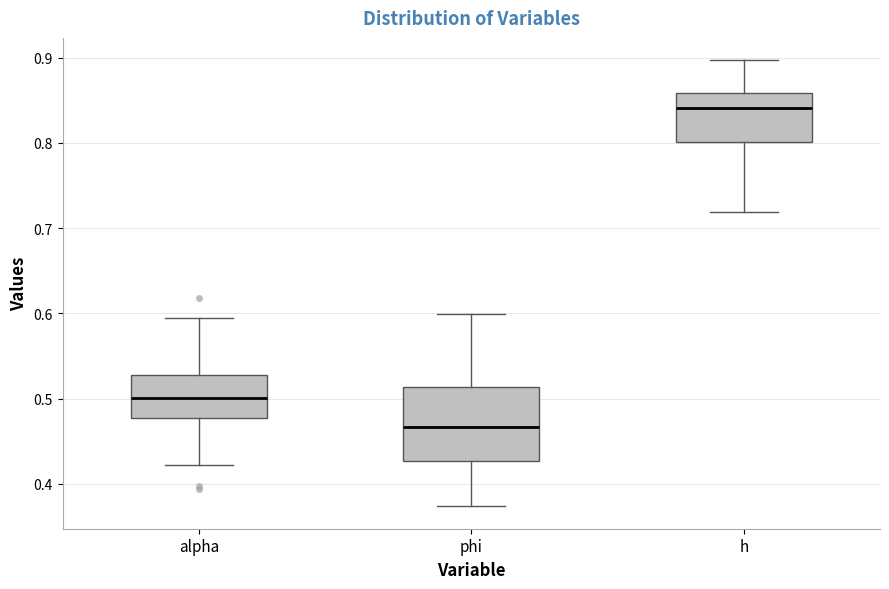

Reading left to right, read every box against the y-axis: the position of its median line, the range the box covers, and the ends of its whiskers. The values are not printed on the chart, so give them approximately, as read against the axis.

alpha: median 0.50, box 0.48 to 0.53, whiskers 0.42 to 0.60
phi: median 0.47, box 0.43 to 0.51, whiskers 0.37 to 0.60
h: median 0.84, box 0.80 to 0.86, whiskers 0.72 to 0.90